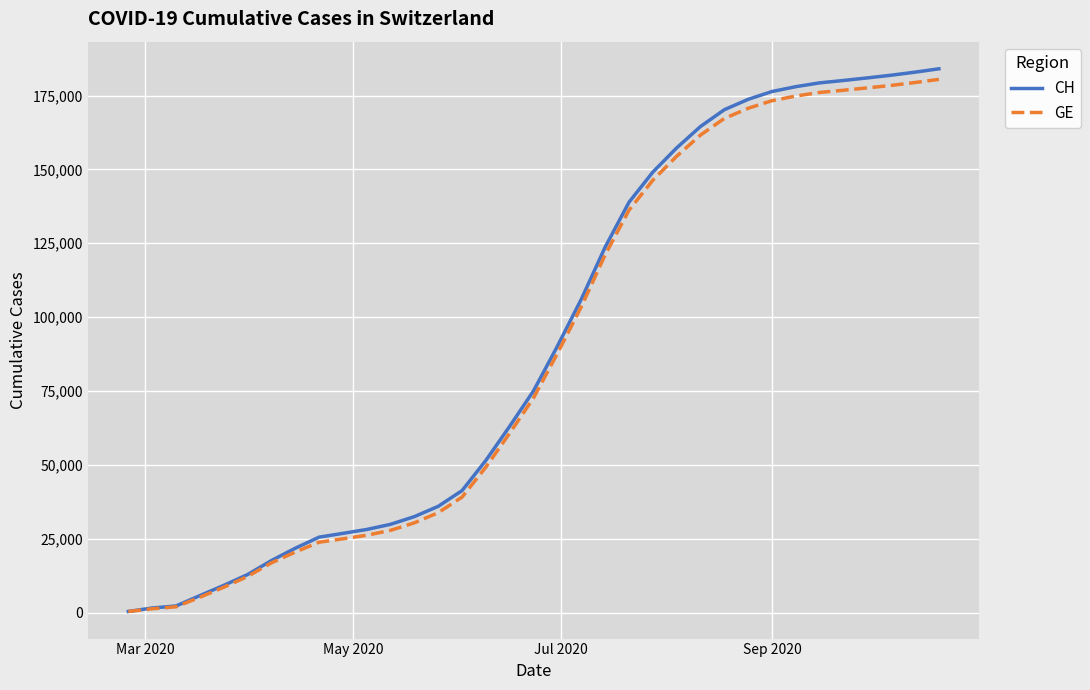

Which series has the largest range (max minus min)?

CH